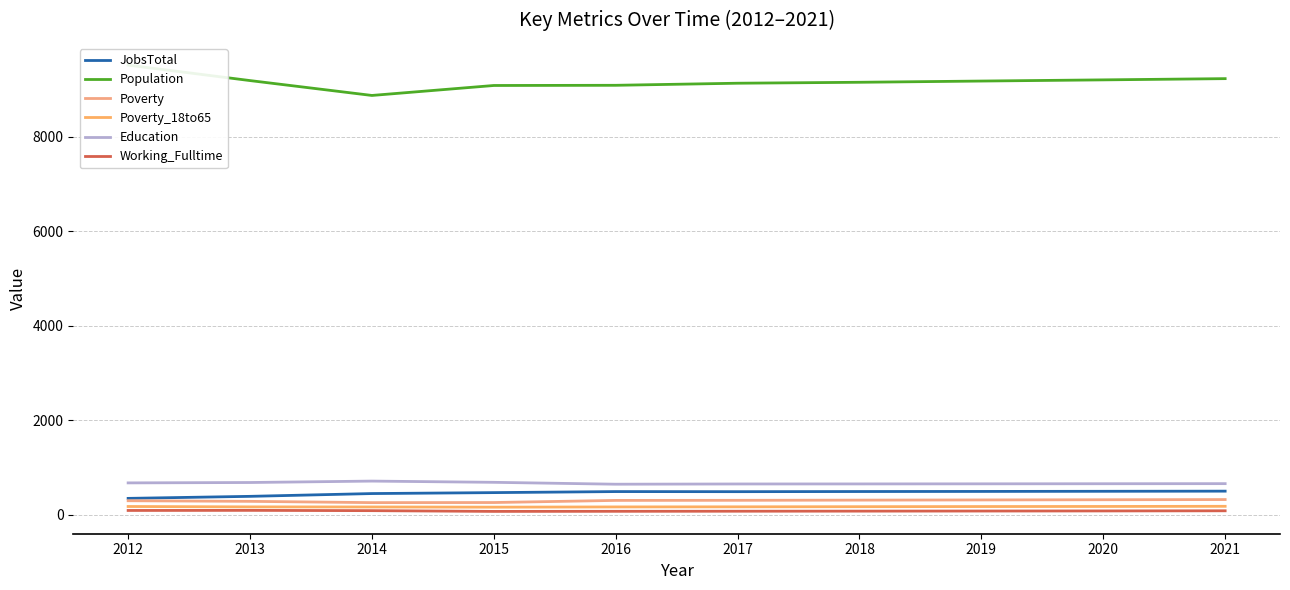

How many values in the Working_Fulltime series exceed 78?

4